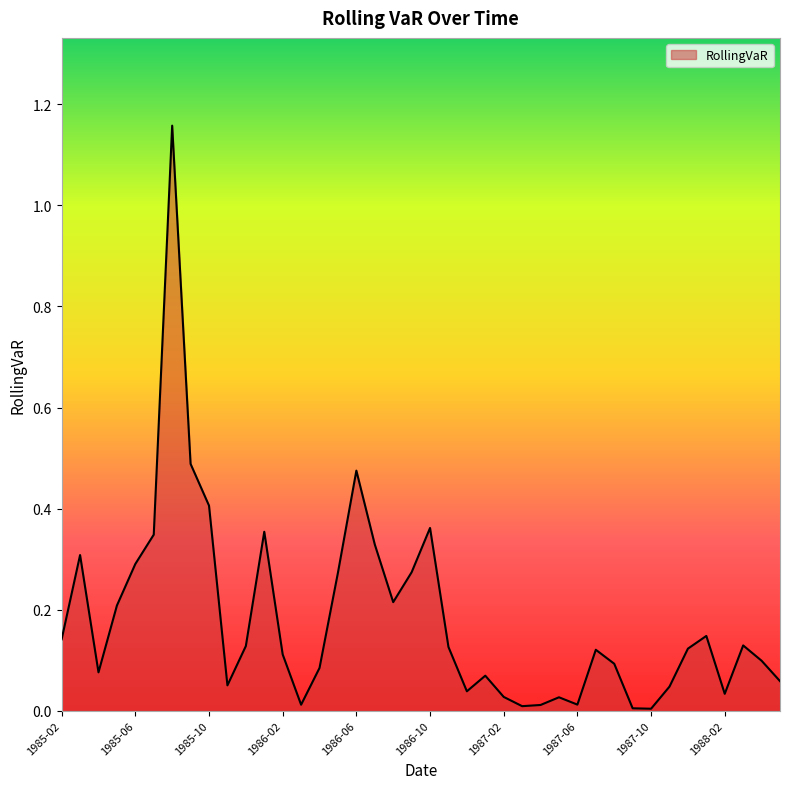

Does the chart display data point markers on the line(s)?

No